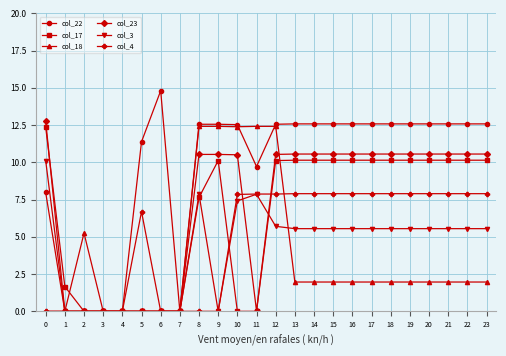

Which series has the largest range (max minus min)?

col_22